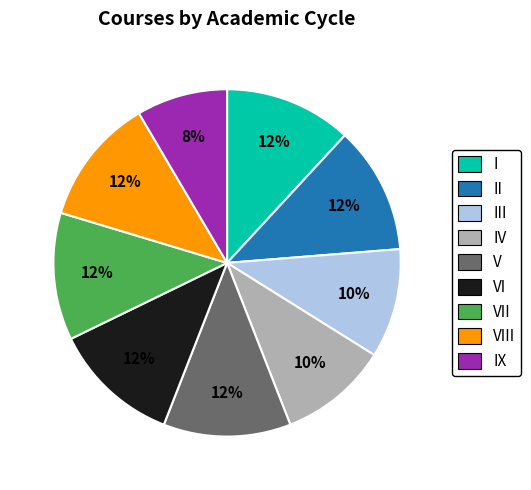

Does any single category account for the majority?

No